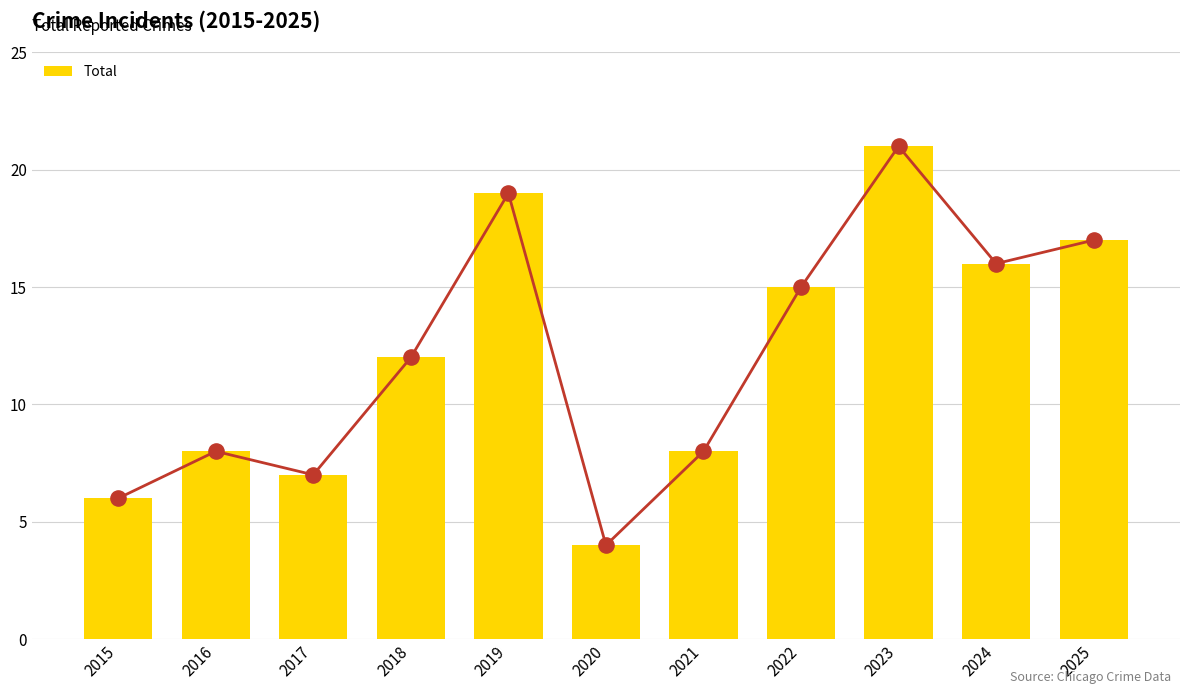

What is the change in value from 2020 to 2025?

+13